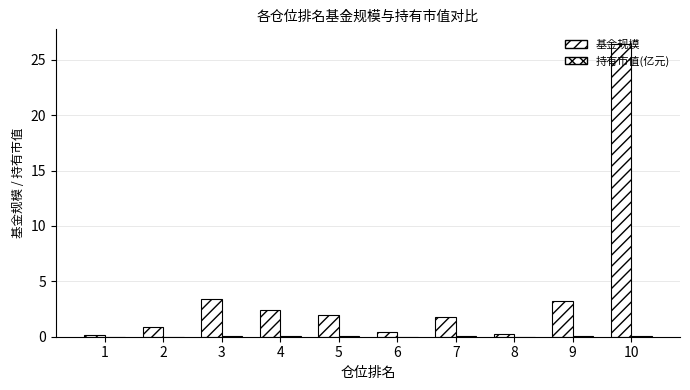

Which series has the widest spread of values?

基金规模